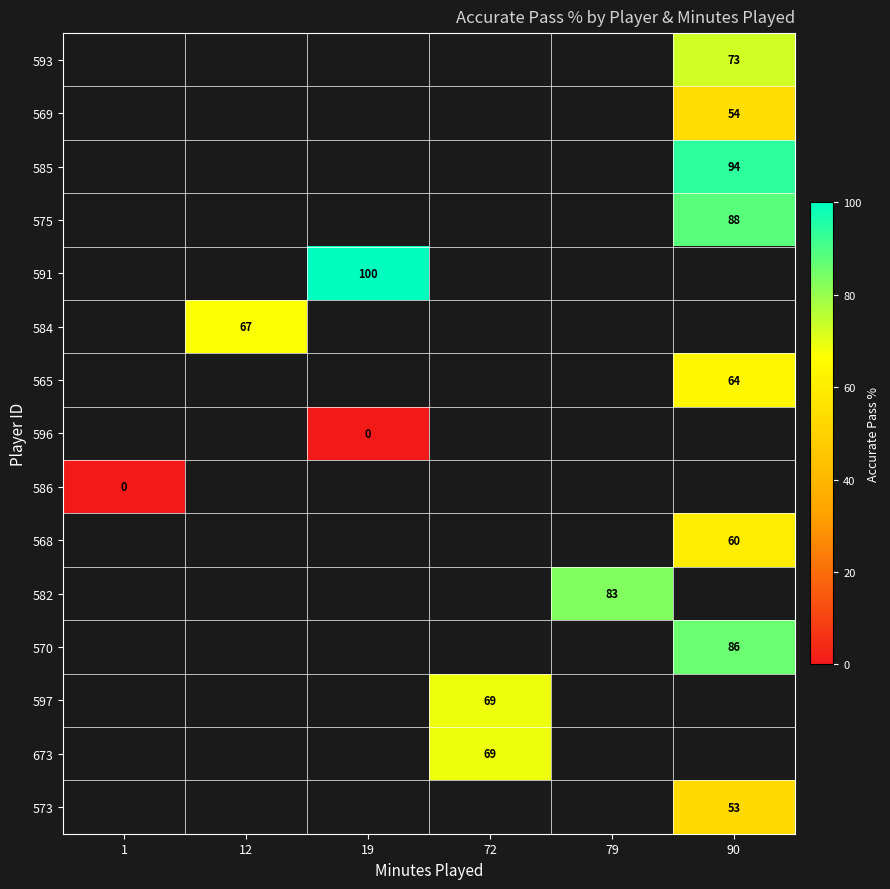

True or false: 585 has a value of 94 at 90.

True